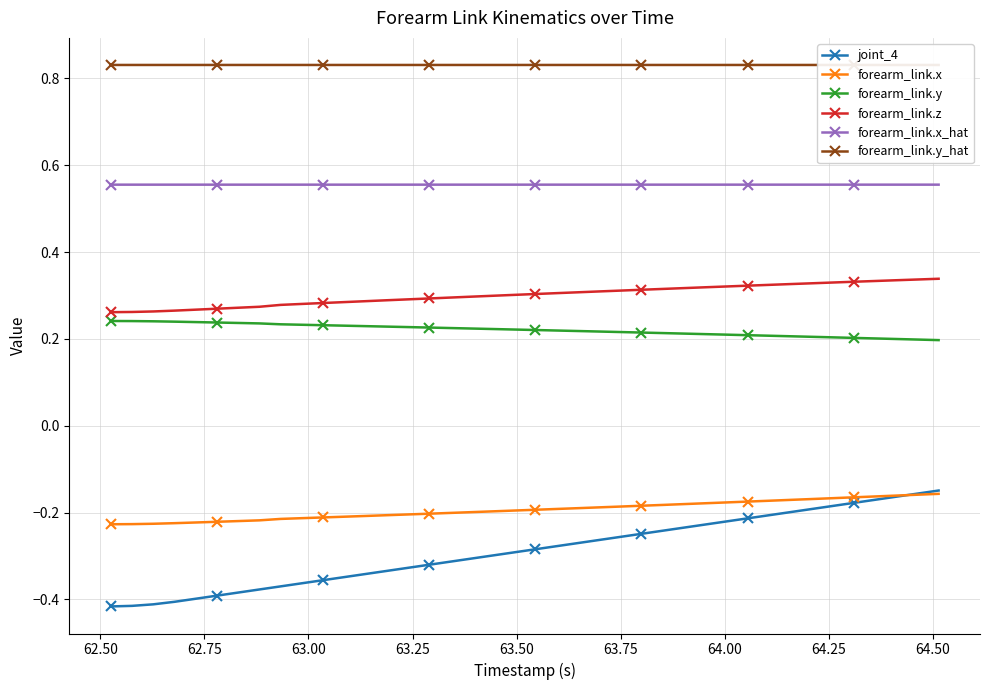

True or false: joint_4 and forearm_link.y cross at least once.

False